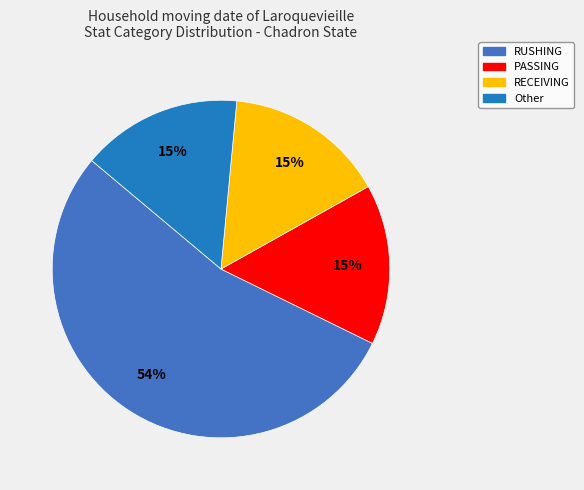

Which category has the biggest portion of the pie?

RUSHING